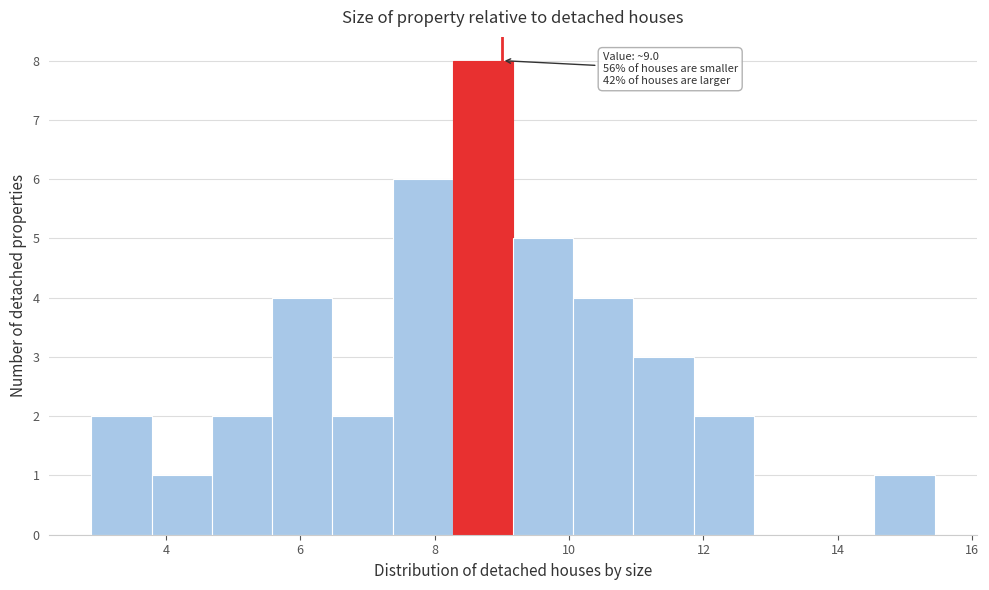

Which range on the x-axis has the tallest bar?

8.2 to 9.2